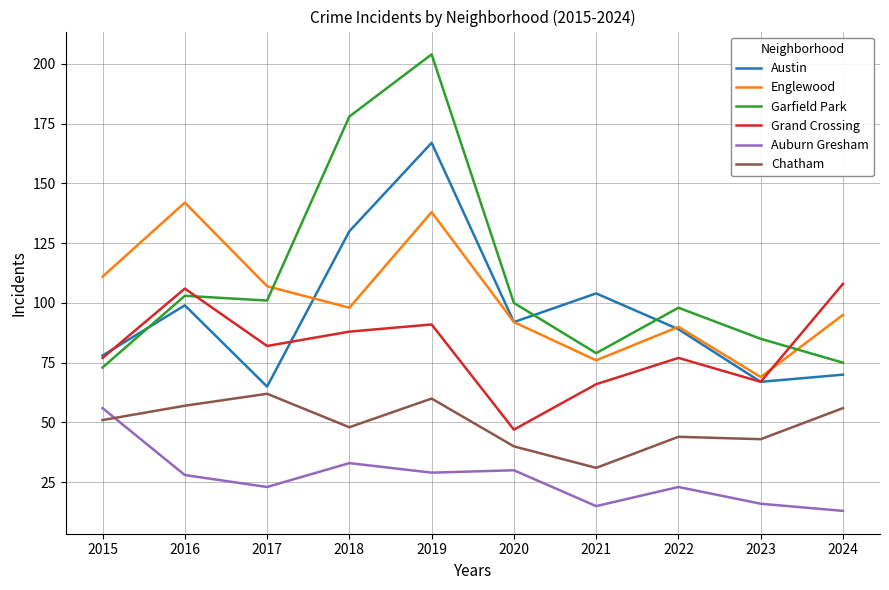

What is the average value of the Garfield Park series?

110